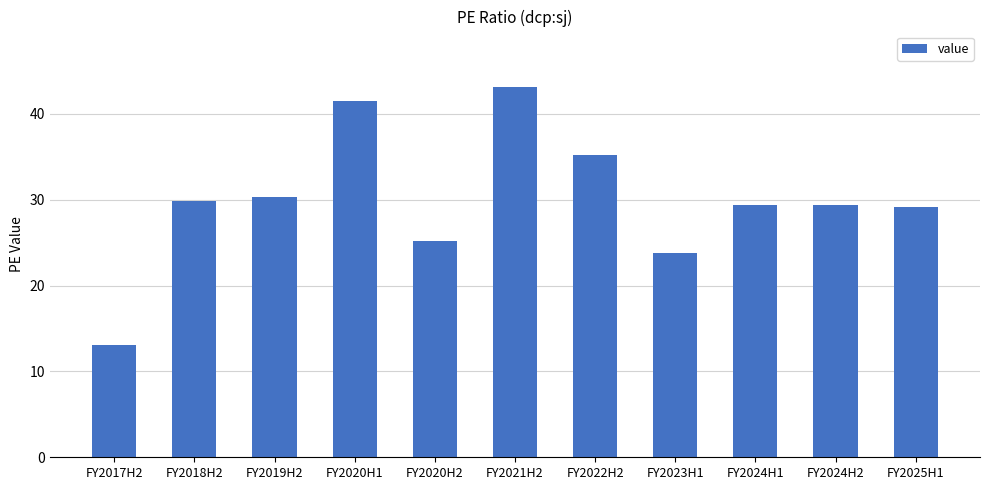

What position from the left is FY2018H2?

2